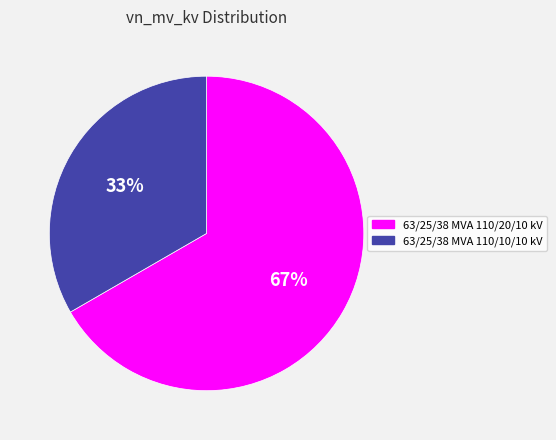

To the nearest percent, what is the average slice percentage?

50%